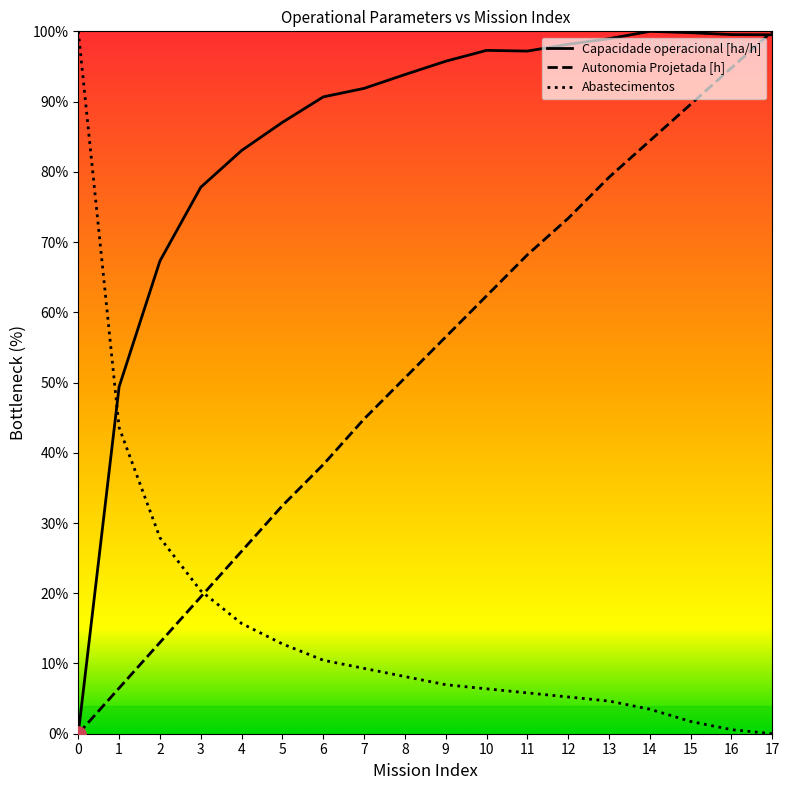

What is the total value across all series at 5?

132.3